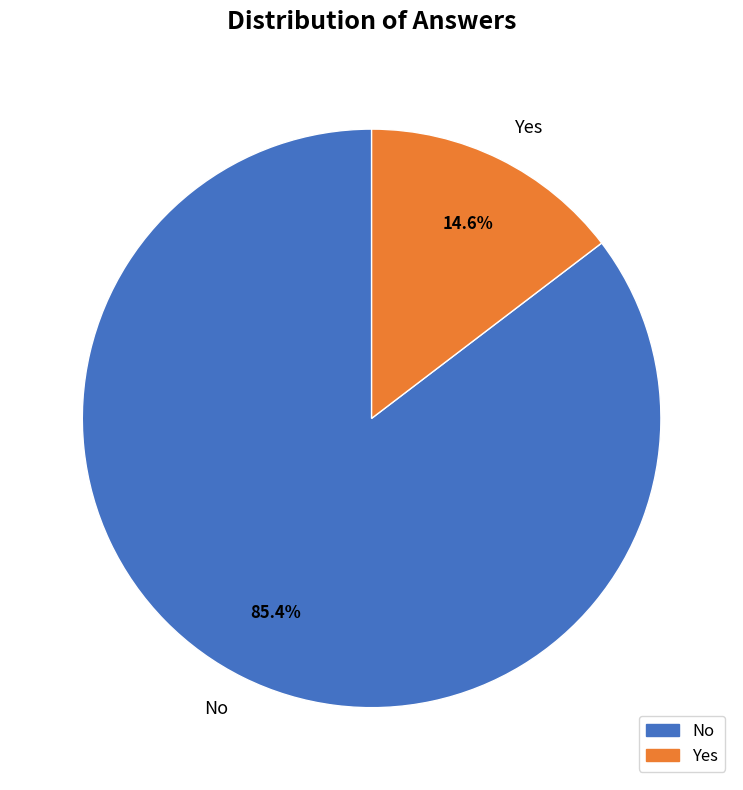

What is the ratio of the value at No to the value at Yes?

5.8